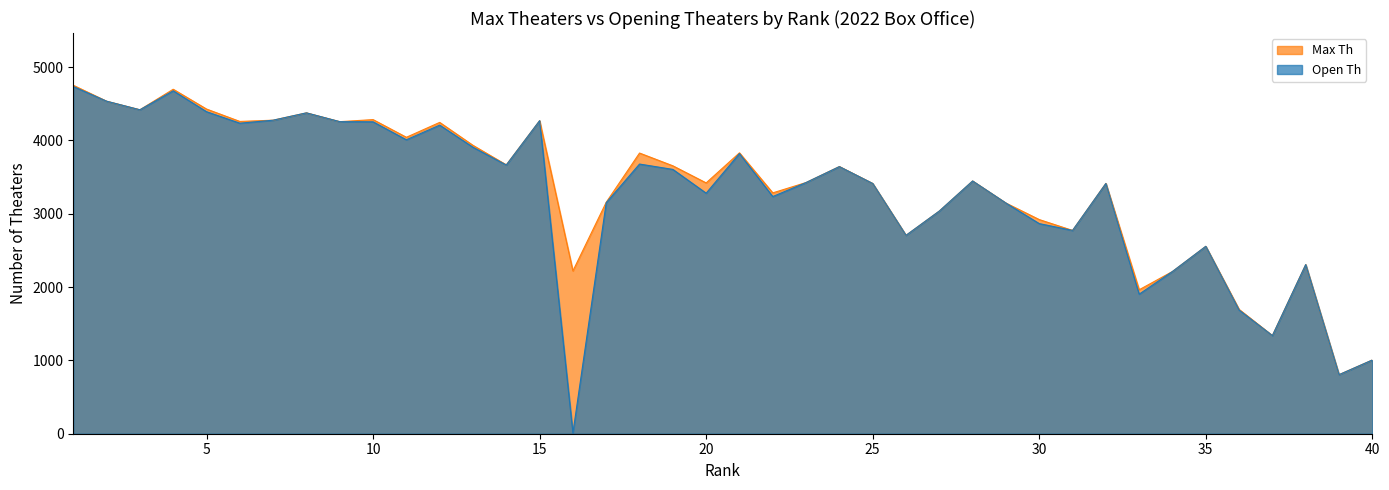

True or false: Open Th has a value of 4253 at 10.

True